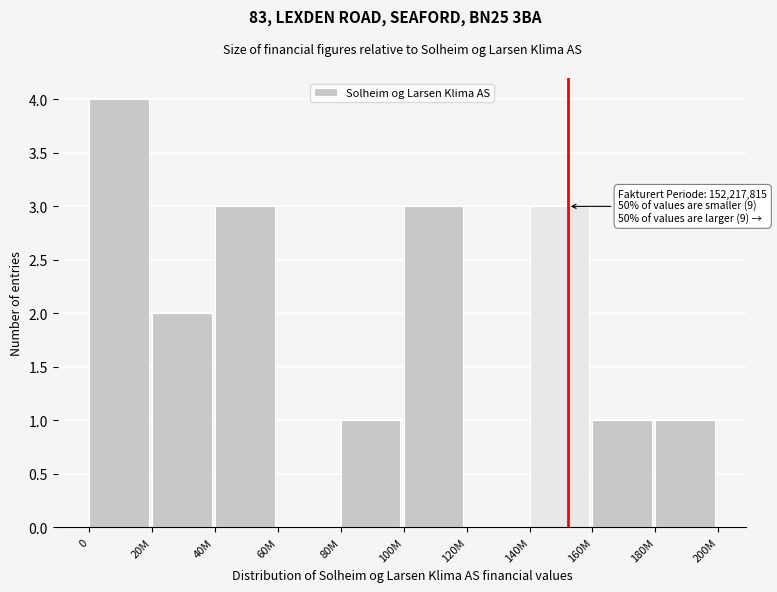

Reading left to right, list all the values displayed in this chart.

0=4	20M=2	40M=3	60M=0	80M=1	100M=3	120M=0	140M=3	160M=1	180M=1